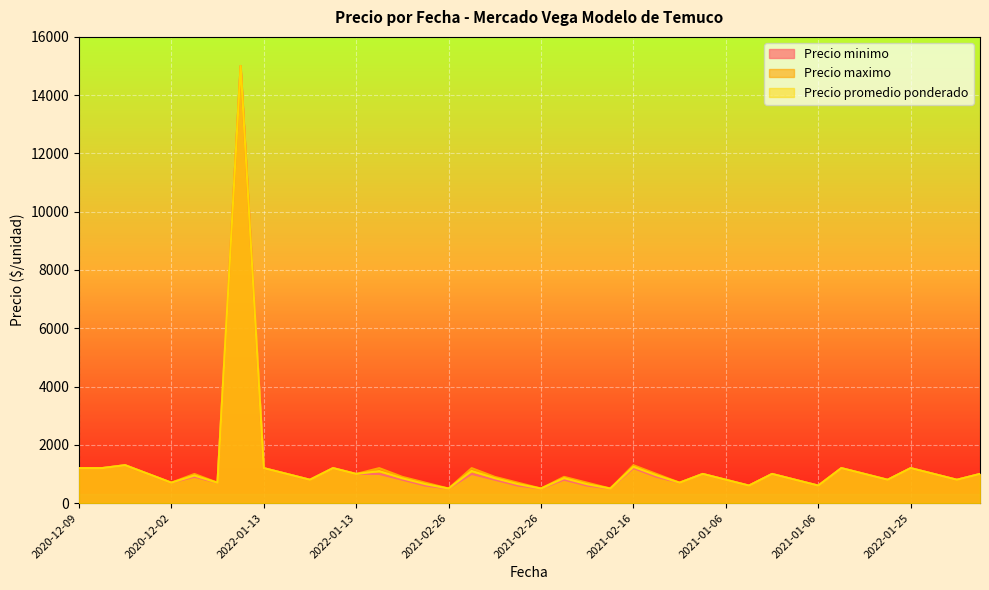

Which series has the widest spread of values?

Precio minimo